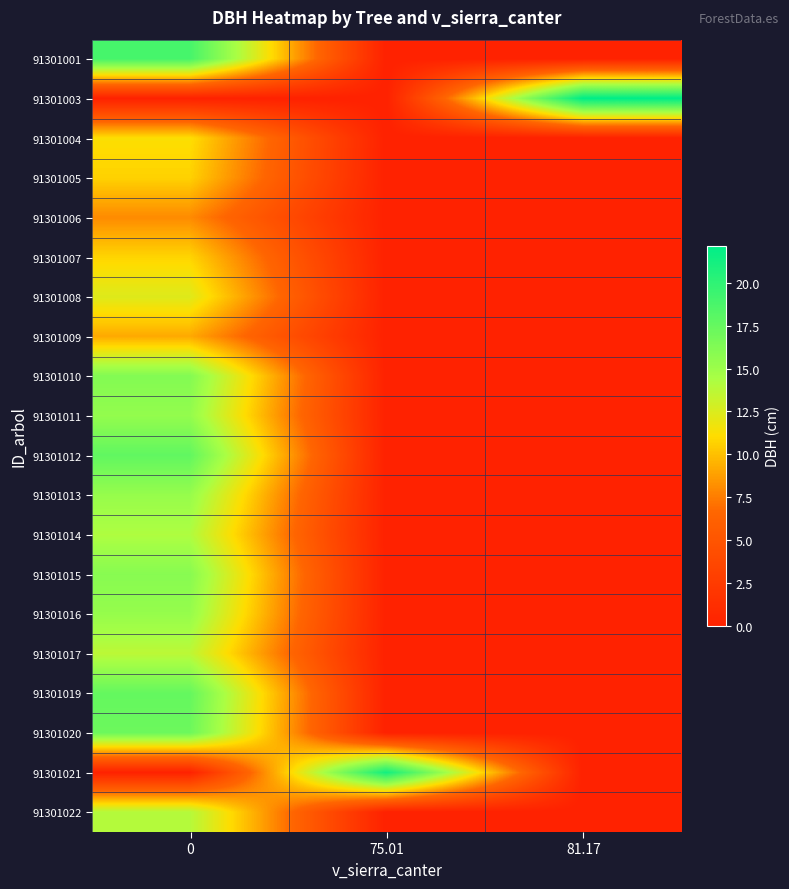

What is the total value across all series at 0?

253.6